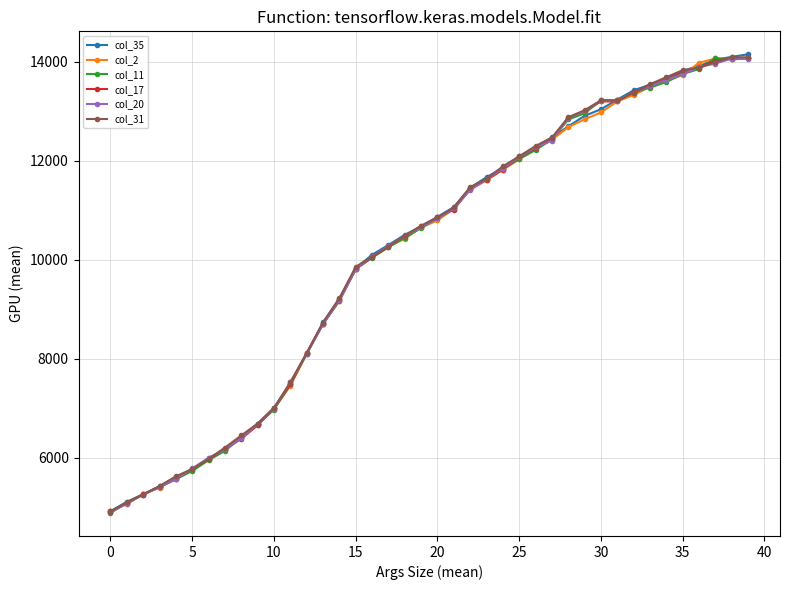

What is the minimum value for col_20?

4899